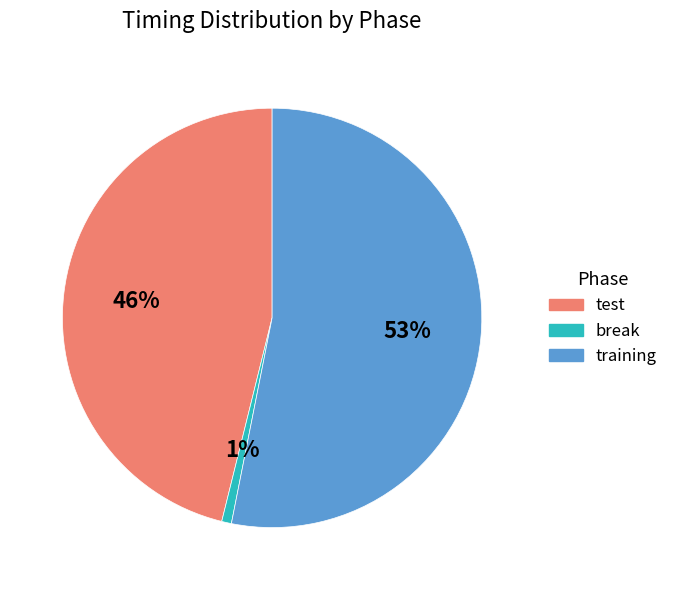

Is it true that training is 53% of the pie?

True